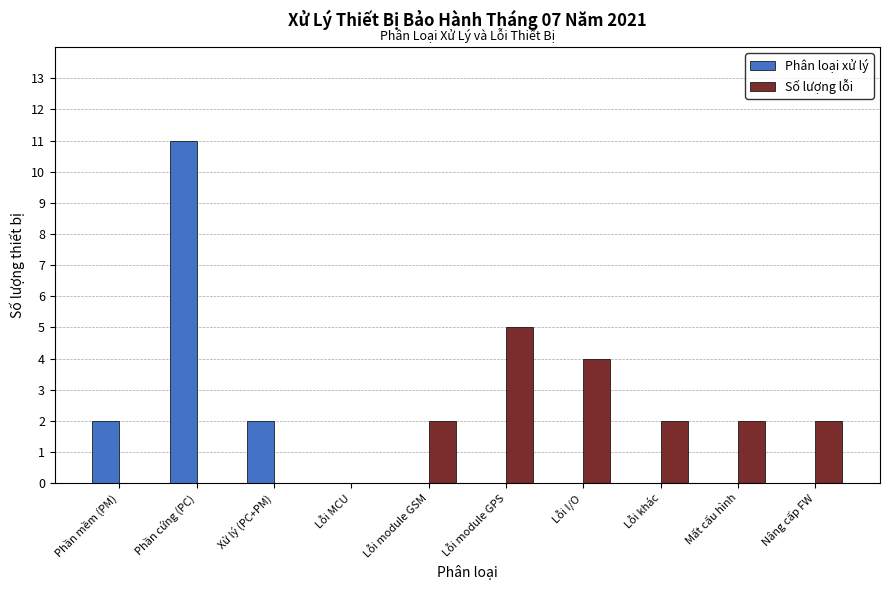

What is the average value of the Phân loại xử lý series?

2